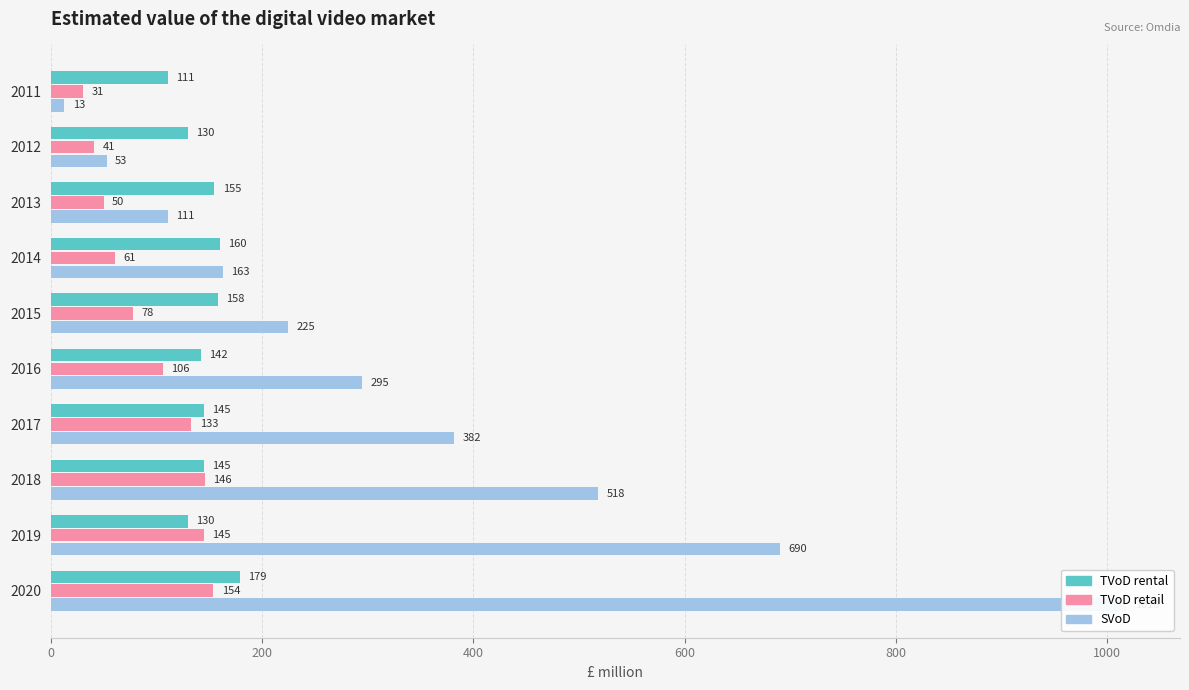

Which series has the largest total across all categories?

SVoD